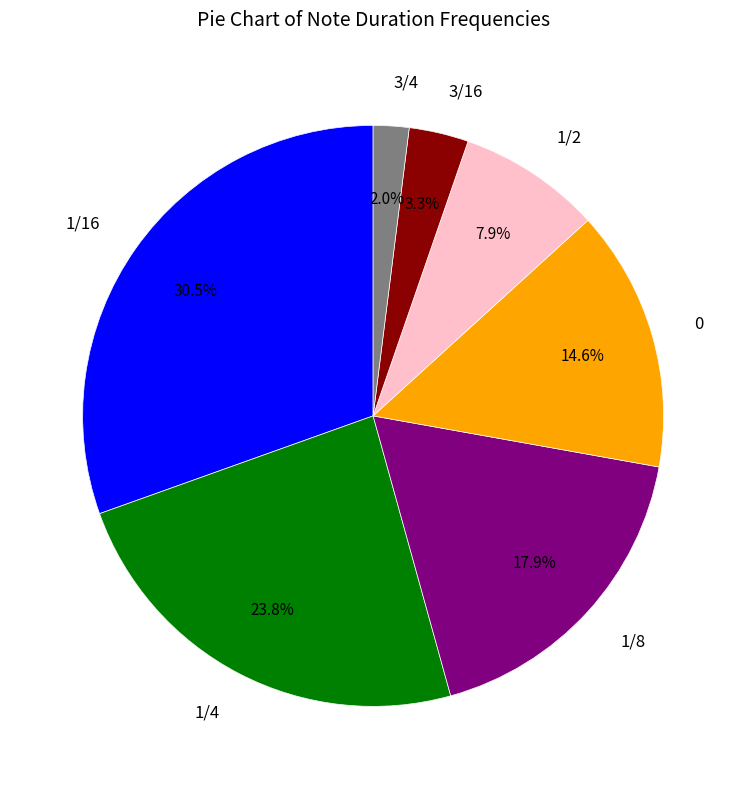

Does any single category account for the majority?

No